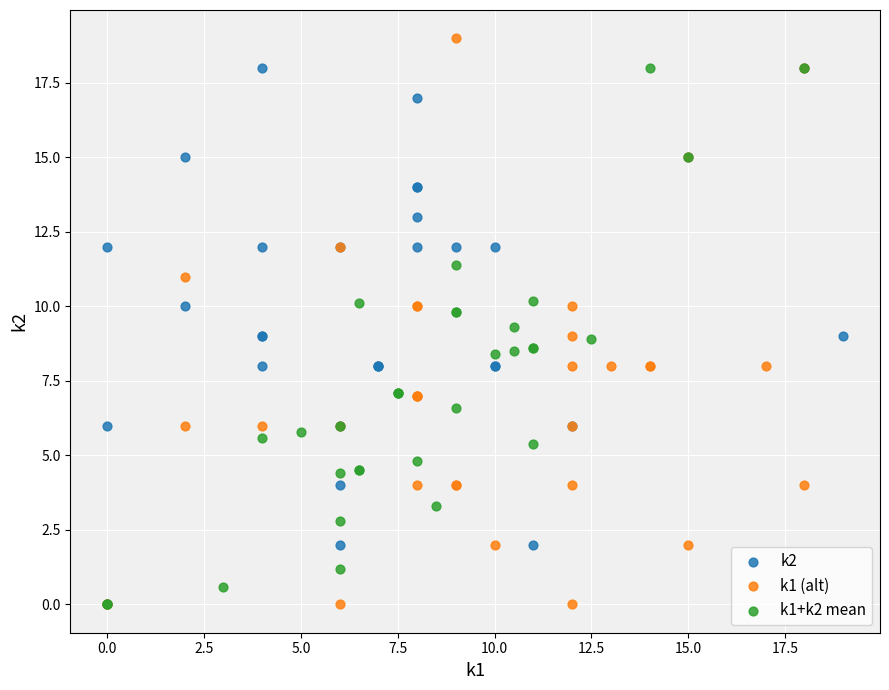

What are all the series names shown in the legend?

k2, k1 (alt), k1+k2 mean